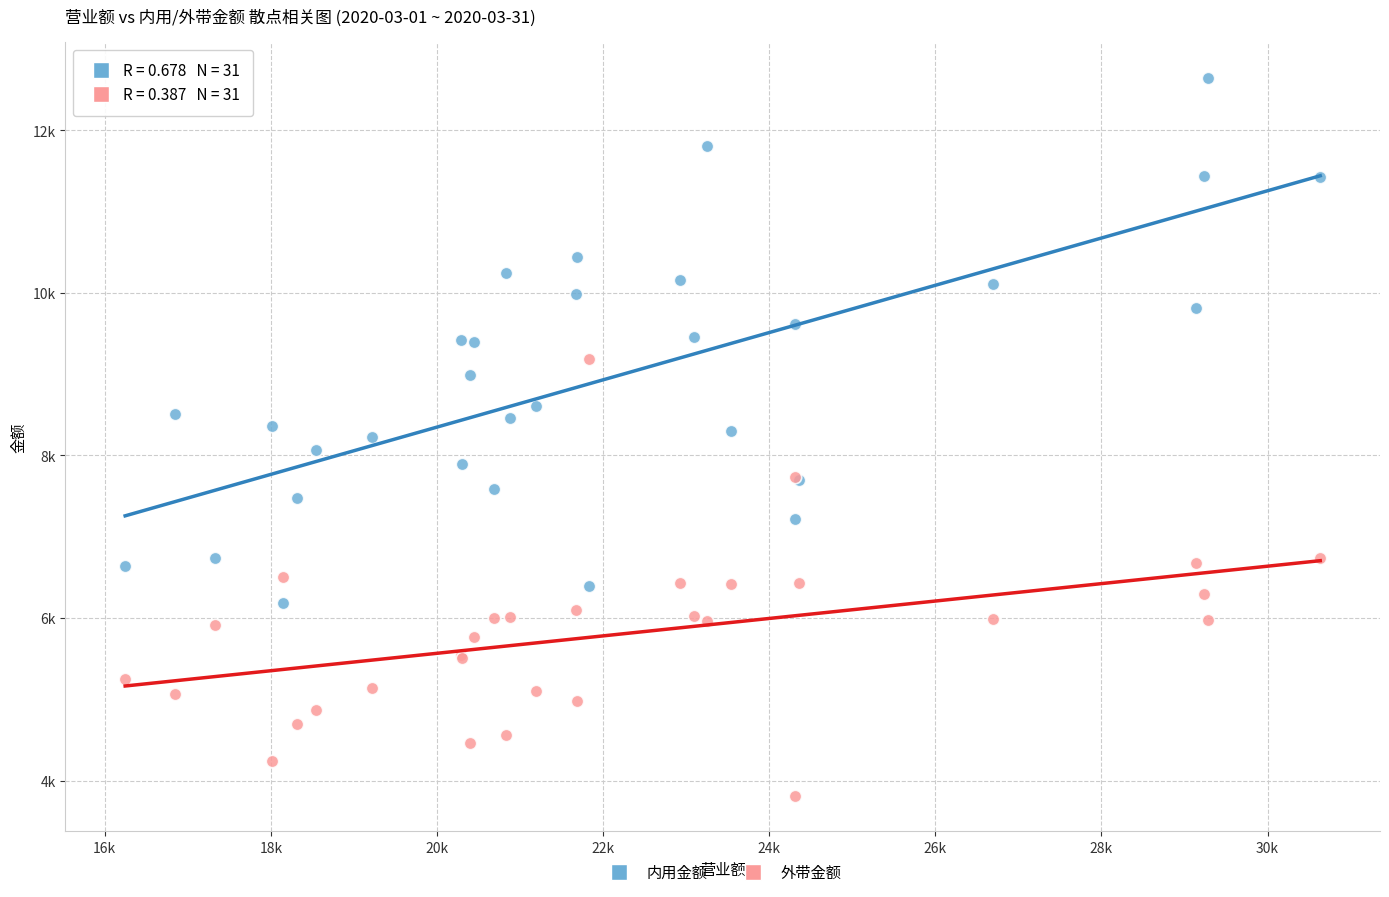

What are all the series names shown in the legend?

内用金额, 外带金额